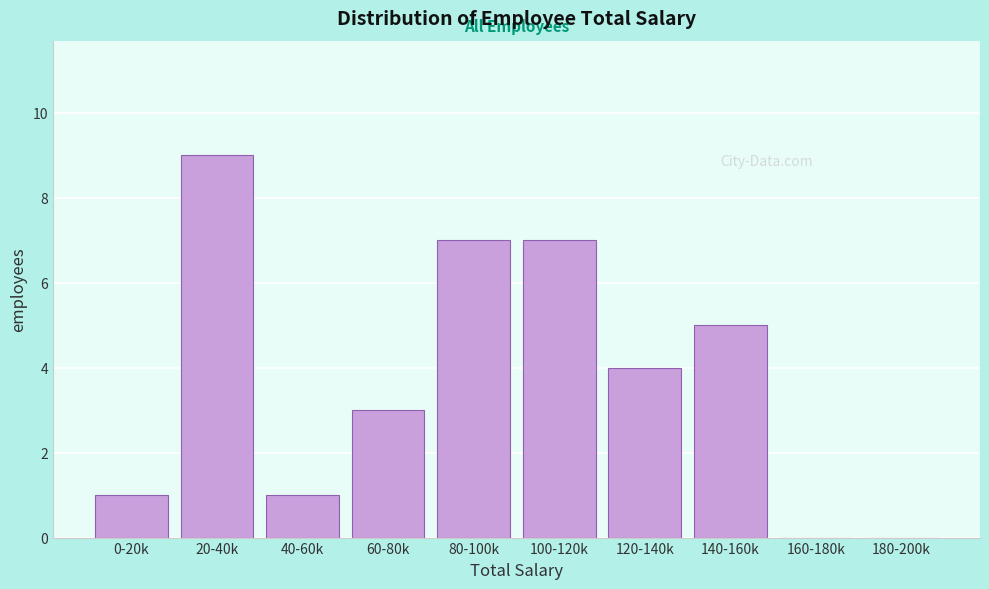

Reading left to right, what are all the values shown in this chart?

0-20k=1	20-40k=9	40-60k=1	60-80k=3	80-100k=7	100-120k=7	120-140k=4	140-160k=5	160-180k=0	180-200k=0